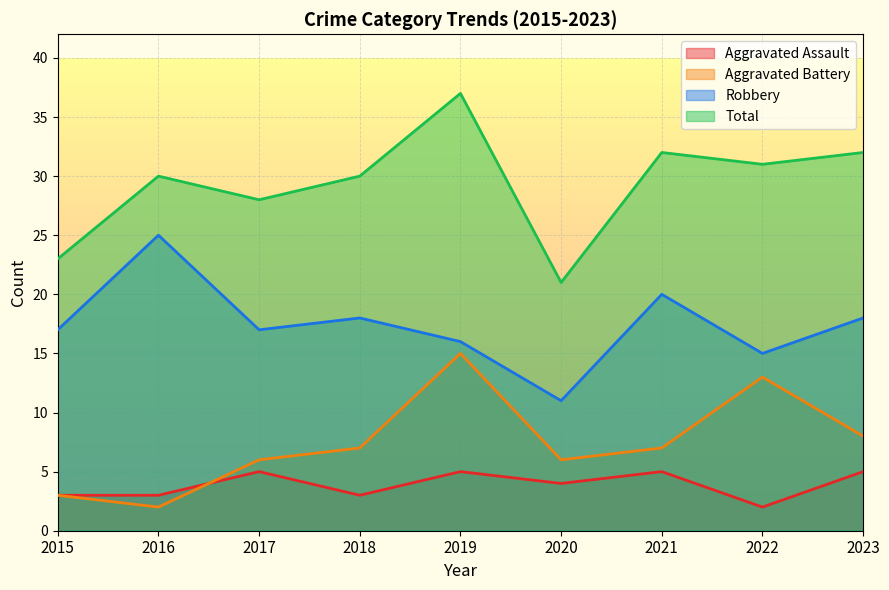

Is it true that Total equals 32 at 2023?

True